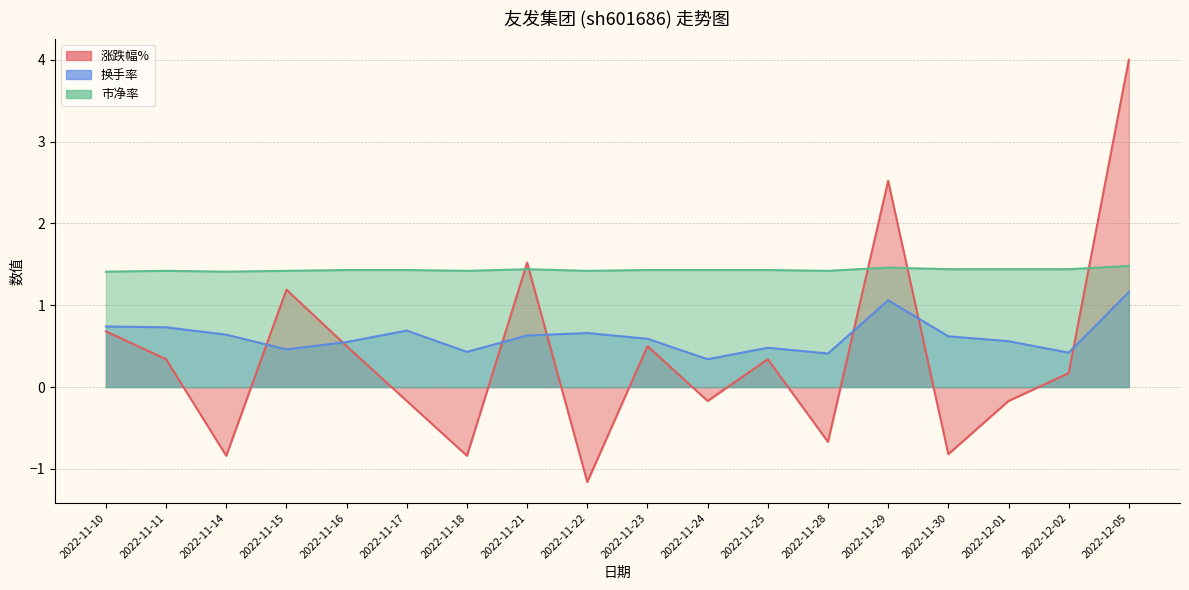

Rank the series at 2022-11-29 from lowest to highest value.

换手率, 市净率, 涨跌幅%